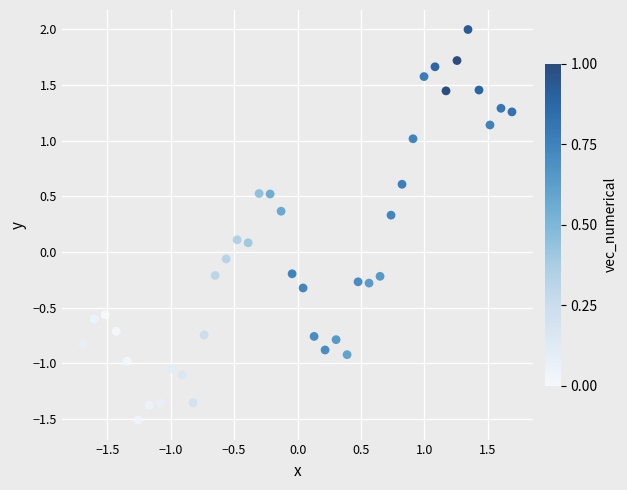

What is the range of Y values (max minus min)?

3.5